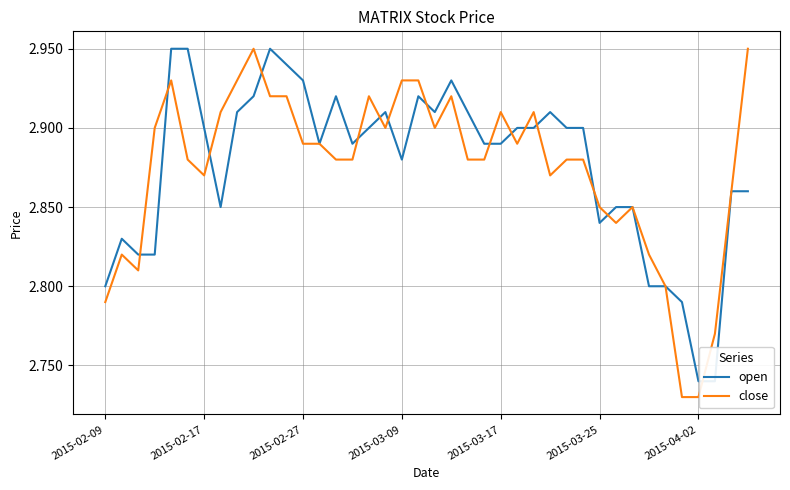

At how many categories does at least one series exceed 2?

40